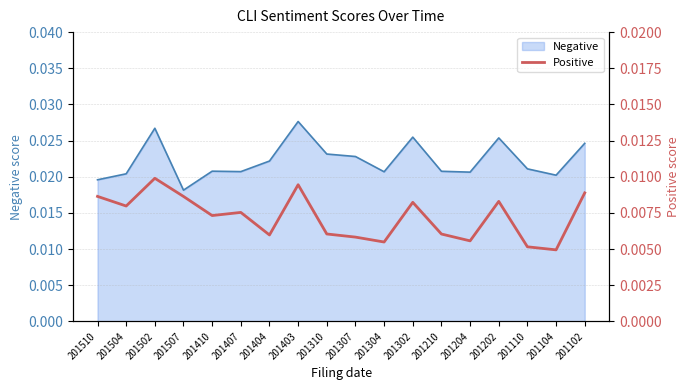

At which label is Negative closest to 0?

201507